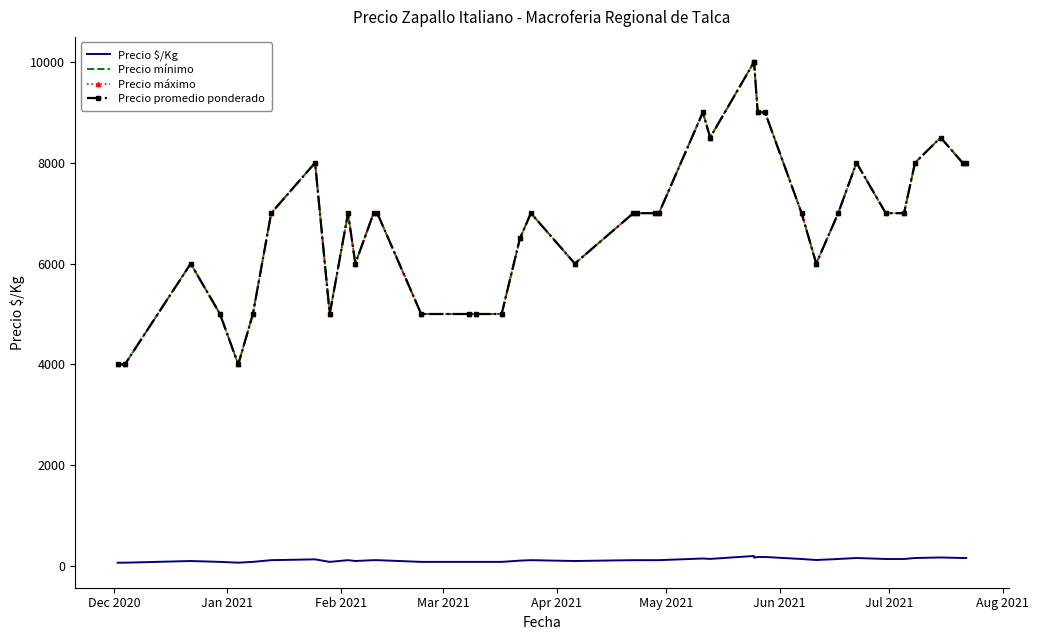

What position from the left is Feb 2021?

3